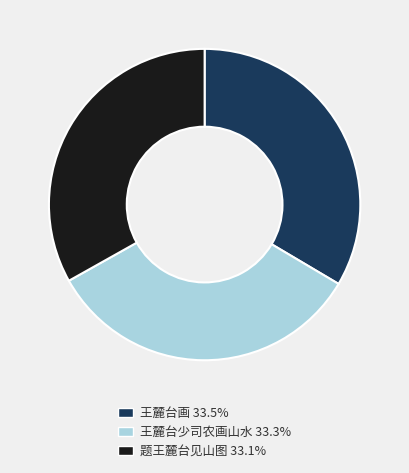

What is the ratio of the value at 王麓台画 to the value at 王麓台少司农画山水?

1.0